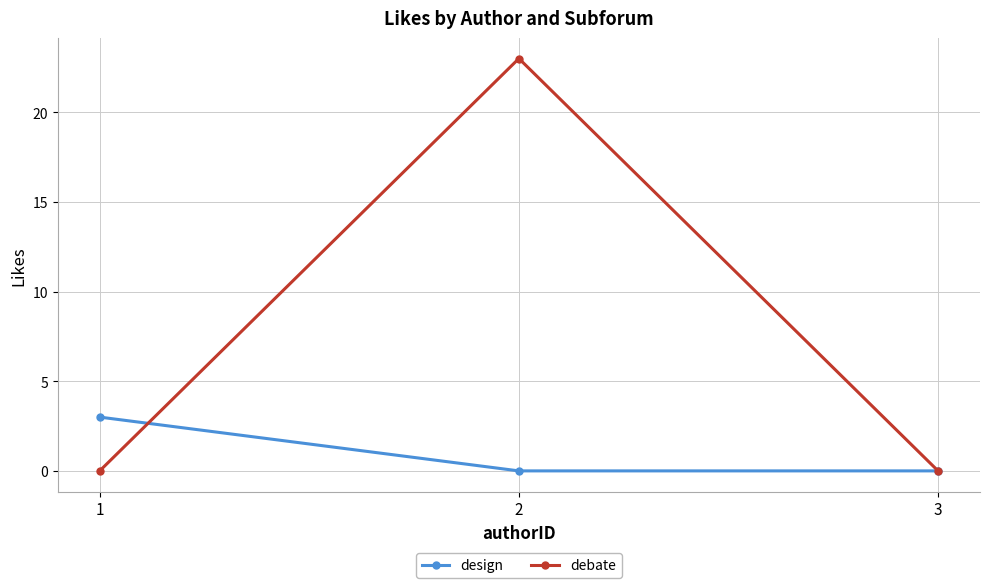

At how many categories does at least one series exceed 21?

1